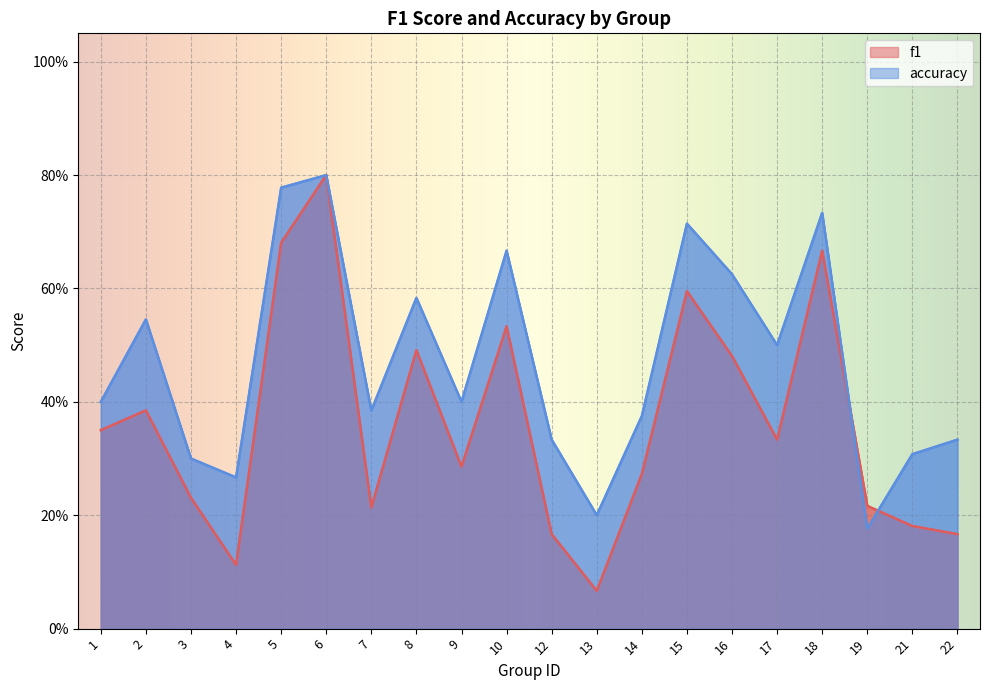

Rank the series at 7 from lowest to highest value.

f1, accuracy